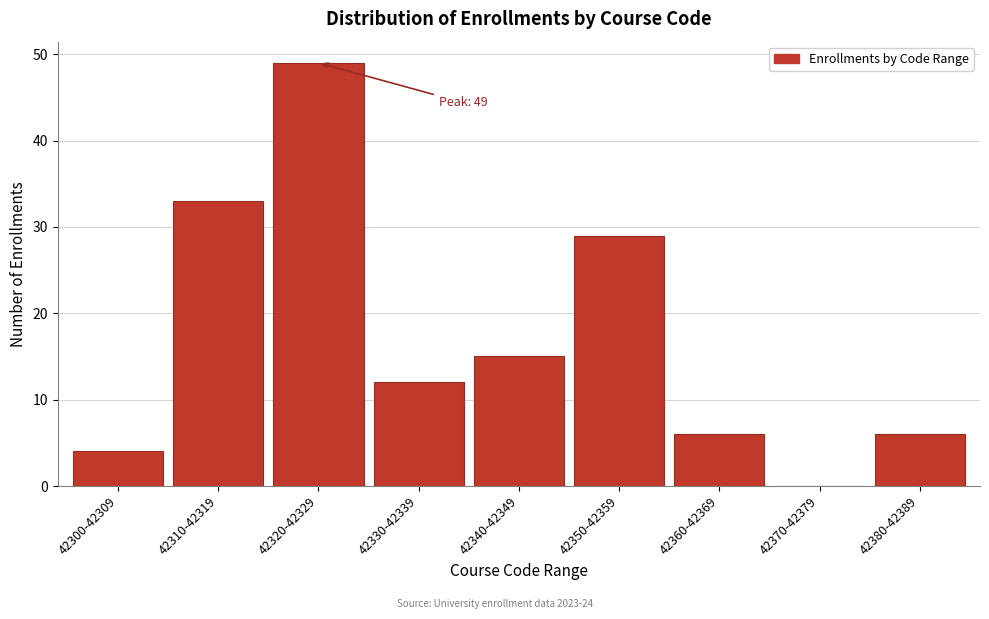

Reading left to right, extract all data points from this chart.

42300-42309=4	42310-42319=33	42320-42329=49	42330-42339=12	42340-42349=15	42350-42359=29	42360-42369=6	42370-42379=0	42380-42389=6